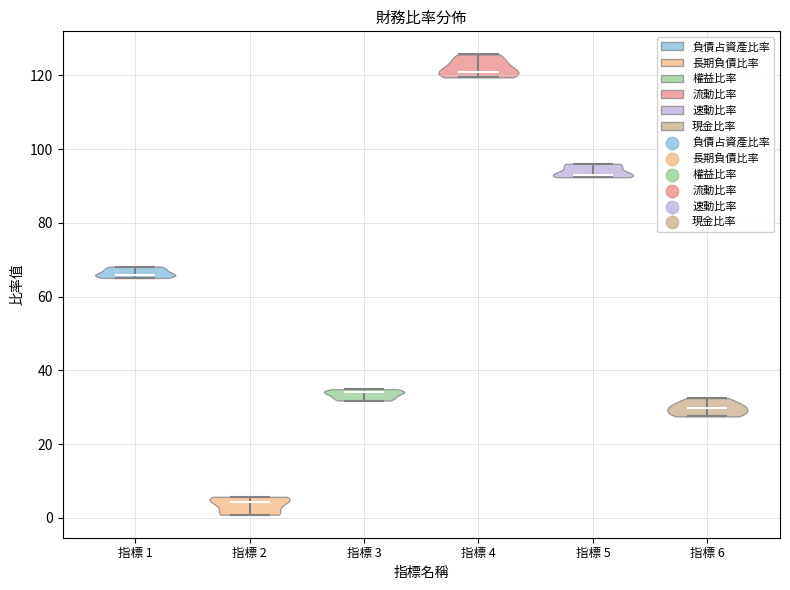

What is the lowest point the violin for 指標 1 reaches on the y-axis? The values are not printed on the chart, so give them approximately, as read against the axis.

66